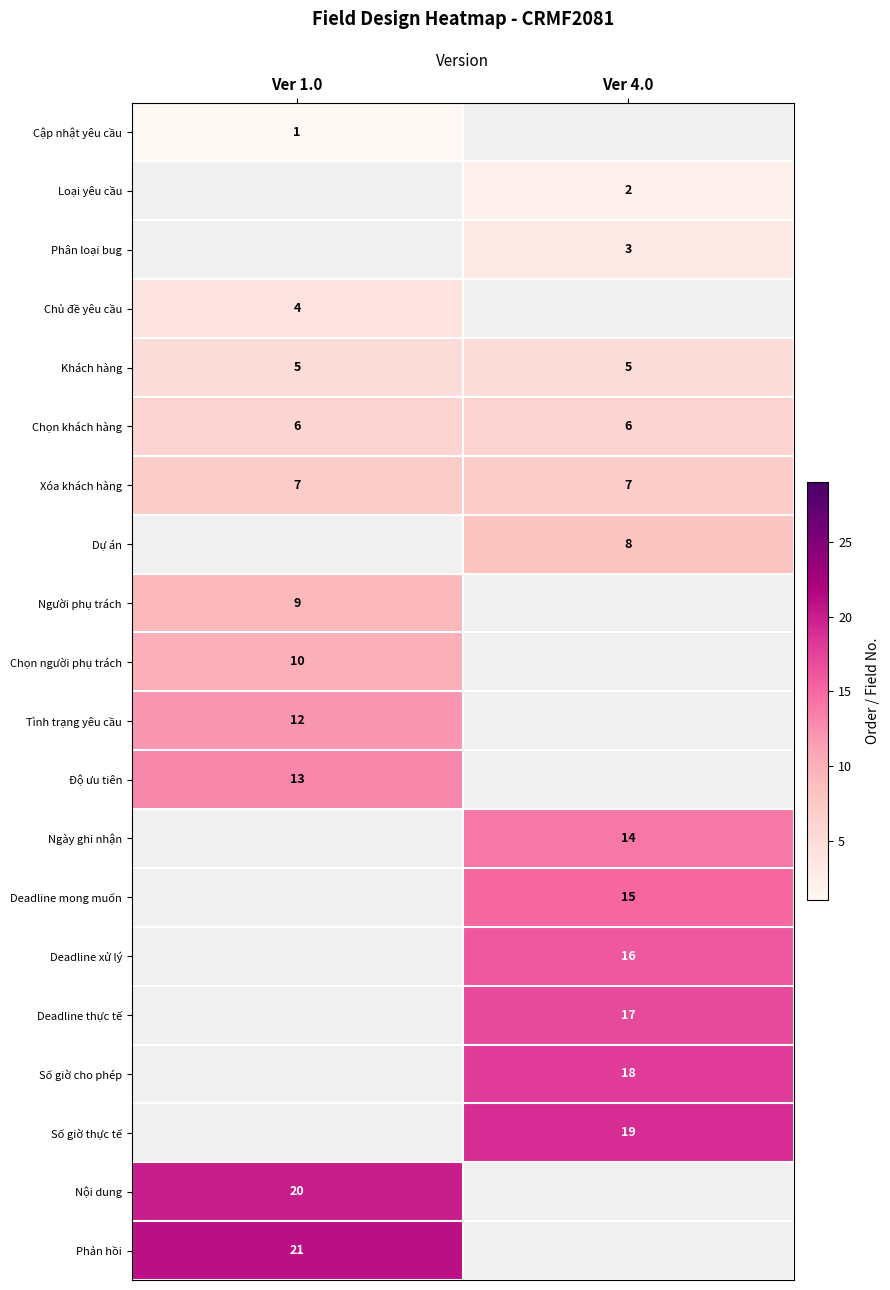

What is the minimum value shown in the chart?

1.0